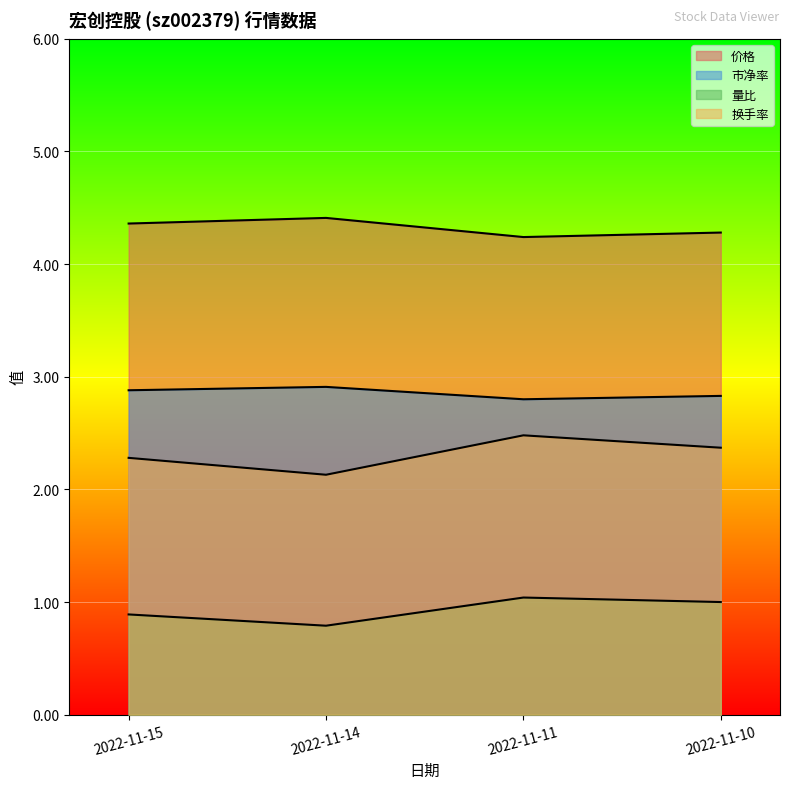

True or false: 换手率 and 价格 cross at least once.

False